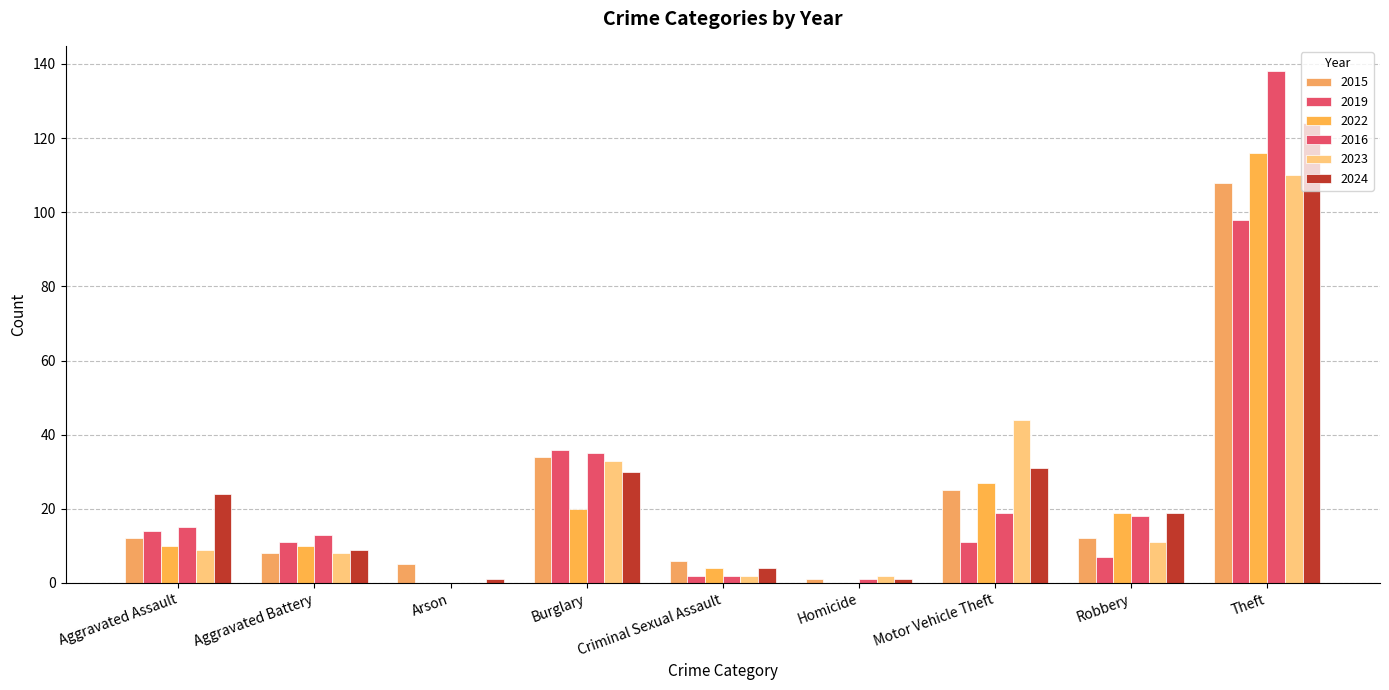

How many series are shown in this chart?

6